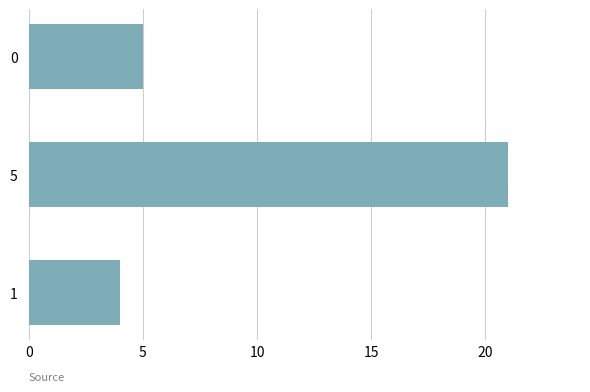

Does the chart contain stacked bars?

No